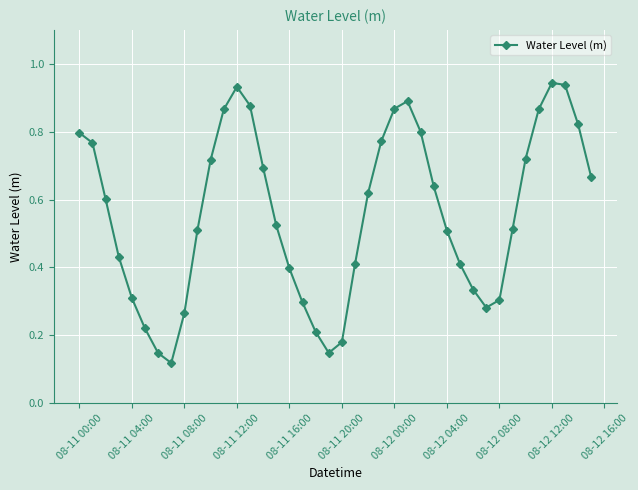

How many points are higher than both their immediate neighbors (excluding endpoints)?

3